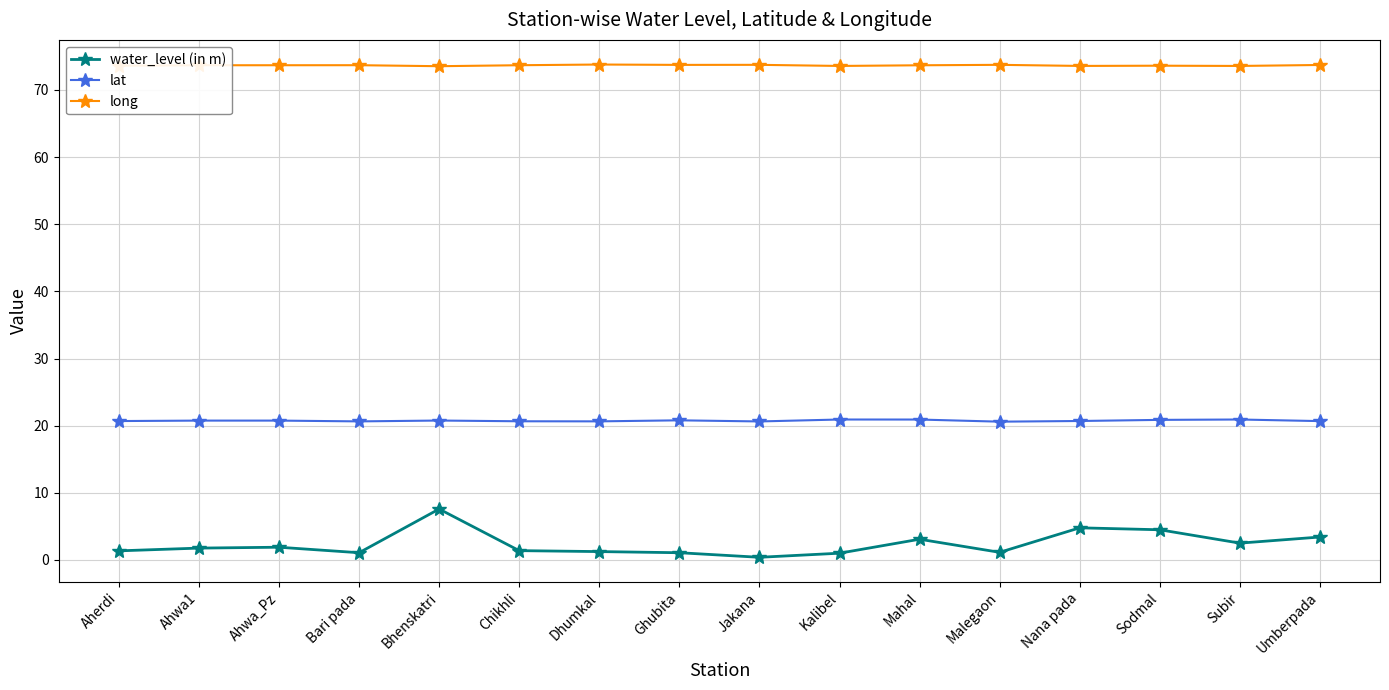

At which category is the sum across all series the highest?

Bhenskatri